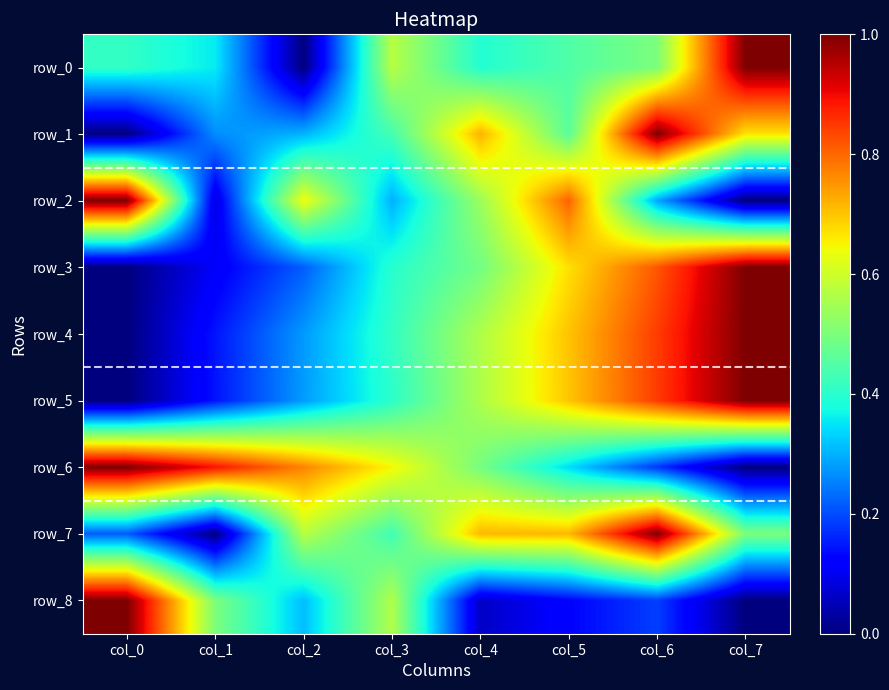

At which label does row_5 reach its minimum?

col_0